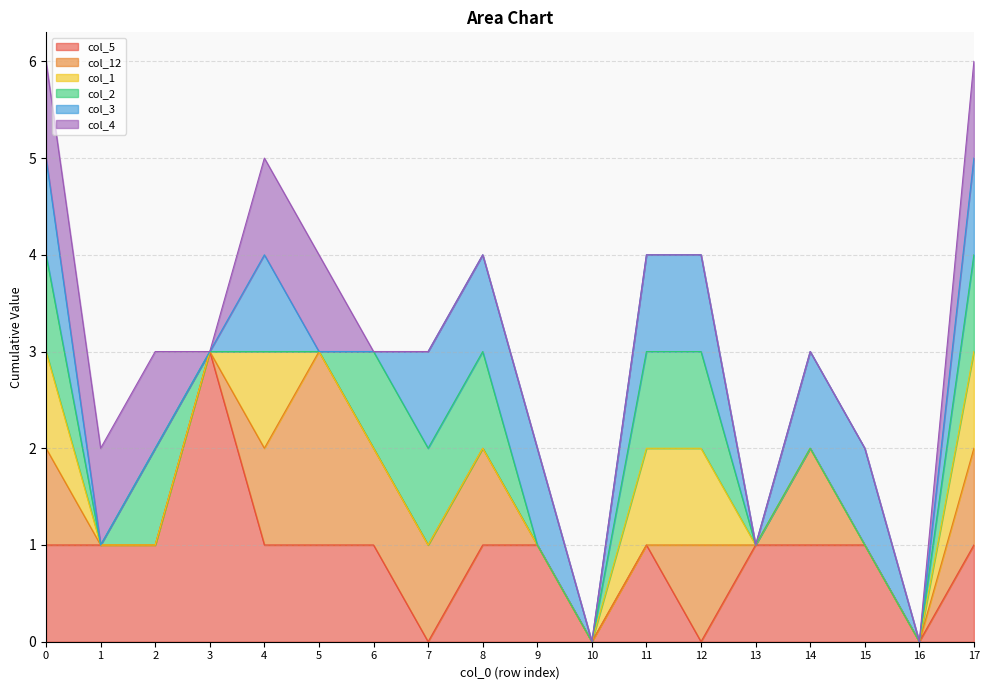

What are all the series names shown in the legend?

col_5, col_12, col_1, col_2, col_3, col_4